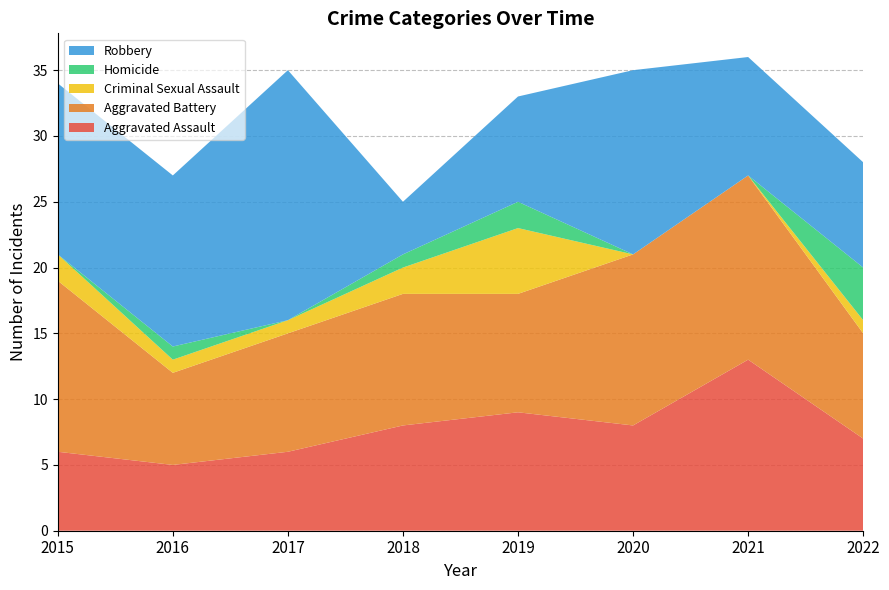

Reading left to right, what are all the values shown in this chart?

Aggravated Assault: 6	5	6	8	9	8	13	7
Aggravated Battery: 13	7	9	10	9	13	14	8
Criminal Sexual Assault: 2	1	1	2	5	0	0	1
Homicide: 0	1	0	1	2	0	0	4
Robbery: 13	13	19	4	8	14	9	8